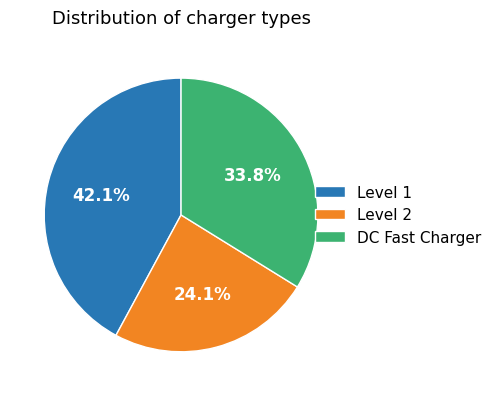

Is there any slice that represents more than half of the pie?

No